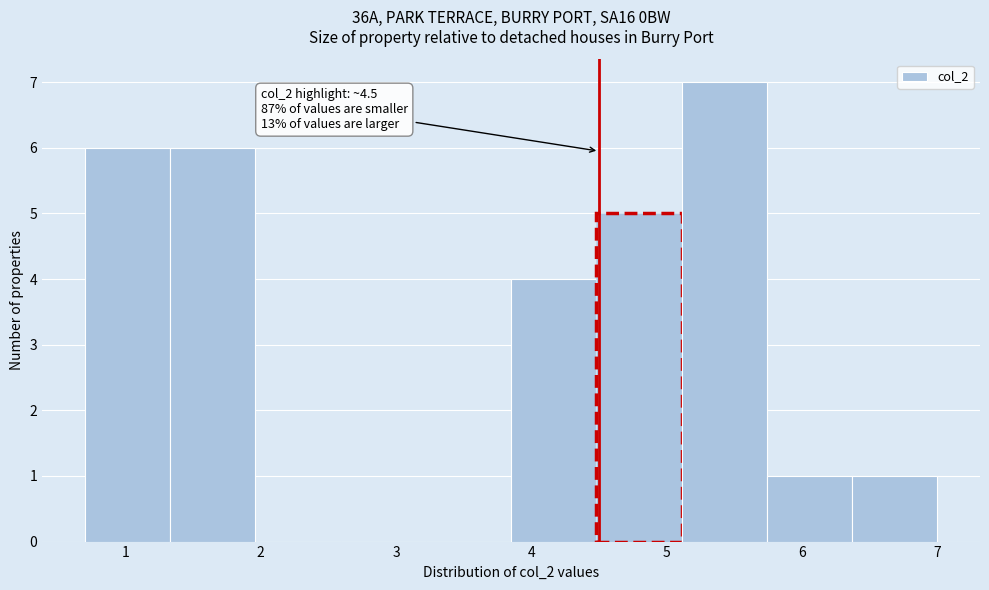

Which range on the x-axis has the tallest bar?

5.11 to 5.74